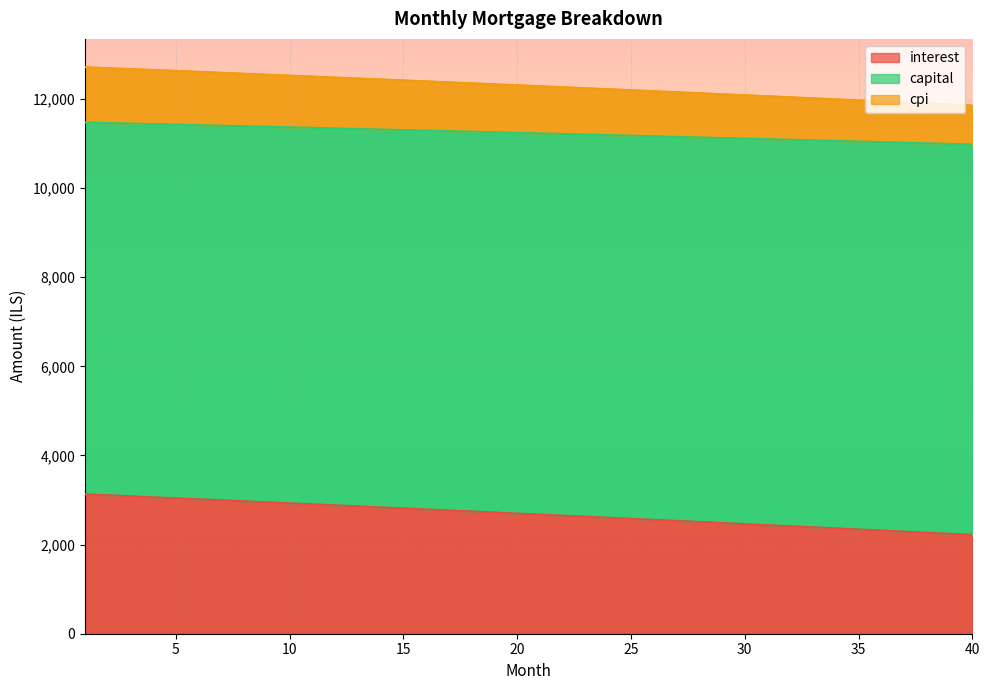

True or false: cpi and capital cross at least once.

False